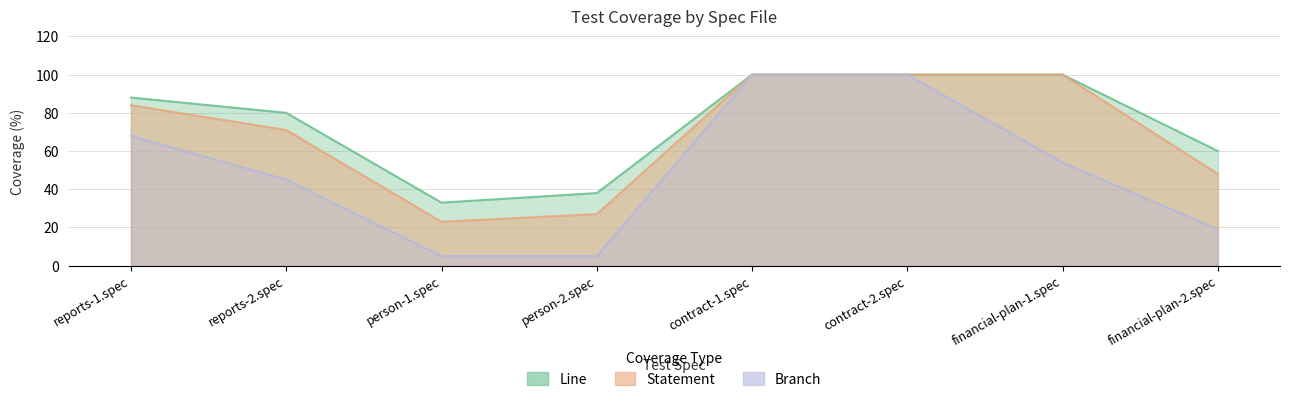

True or false: Statement and Branch intersect in this chart.

False